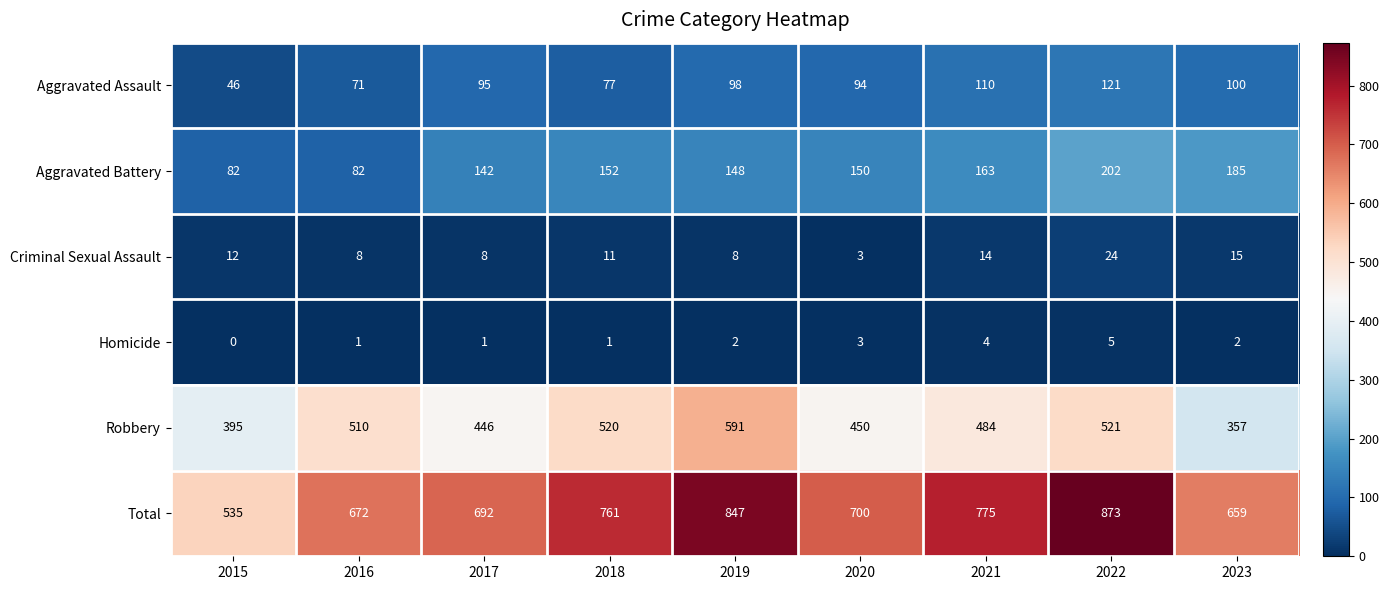

The Aggravated Assault series shows 138 at 2018. True or false?

False